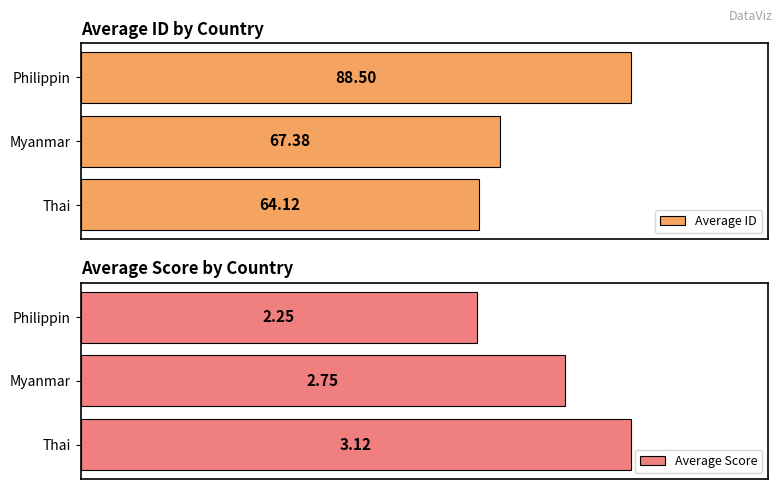

At which label does Average Score reach its peak?

Thai